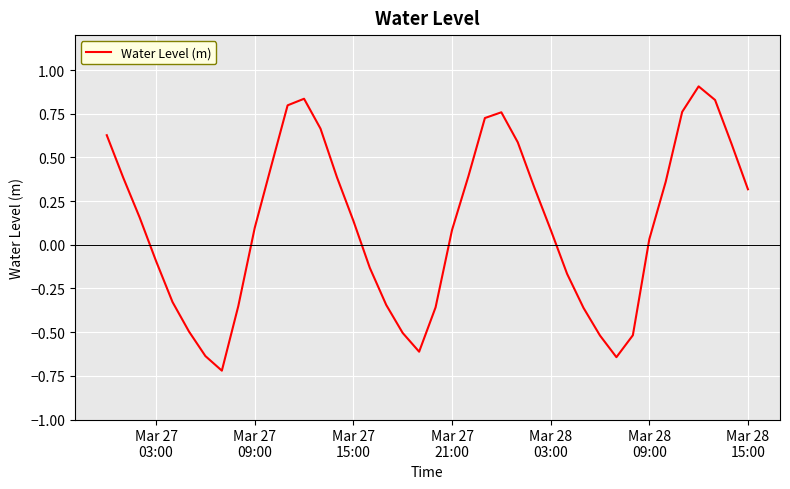

How many interior local peaks (higher than both neighbors) does the data have?

3